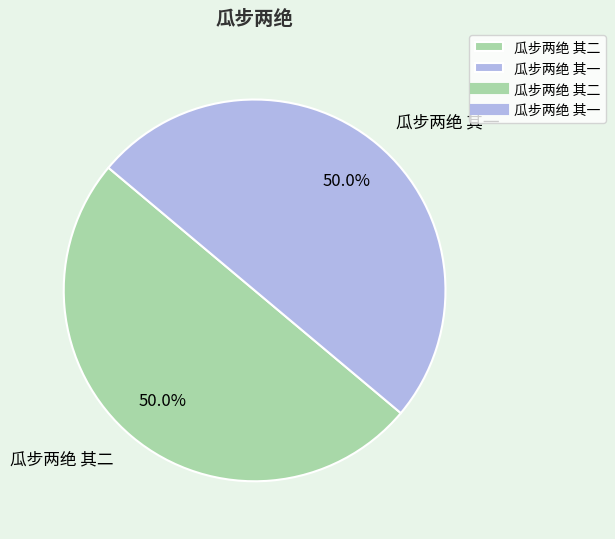

How many slices are in this pie chart?

2